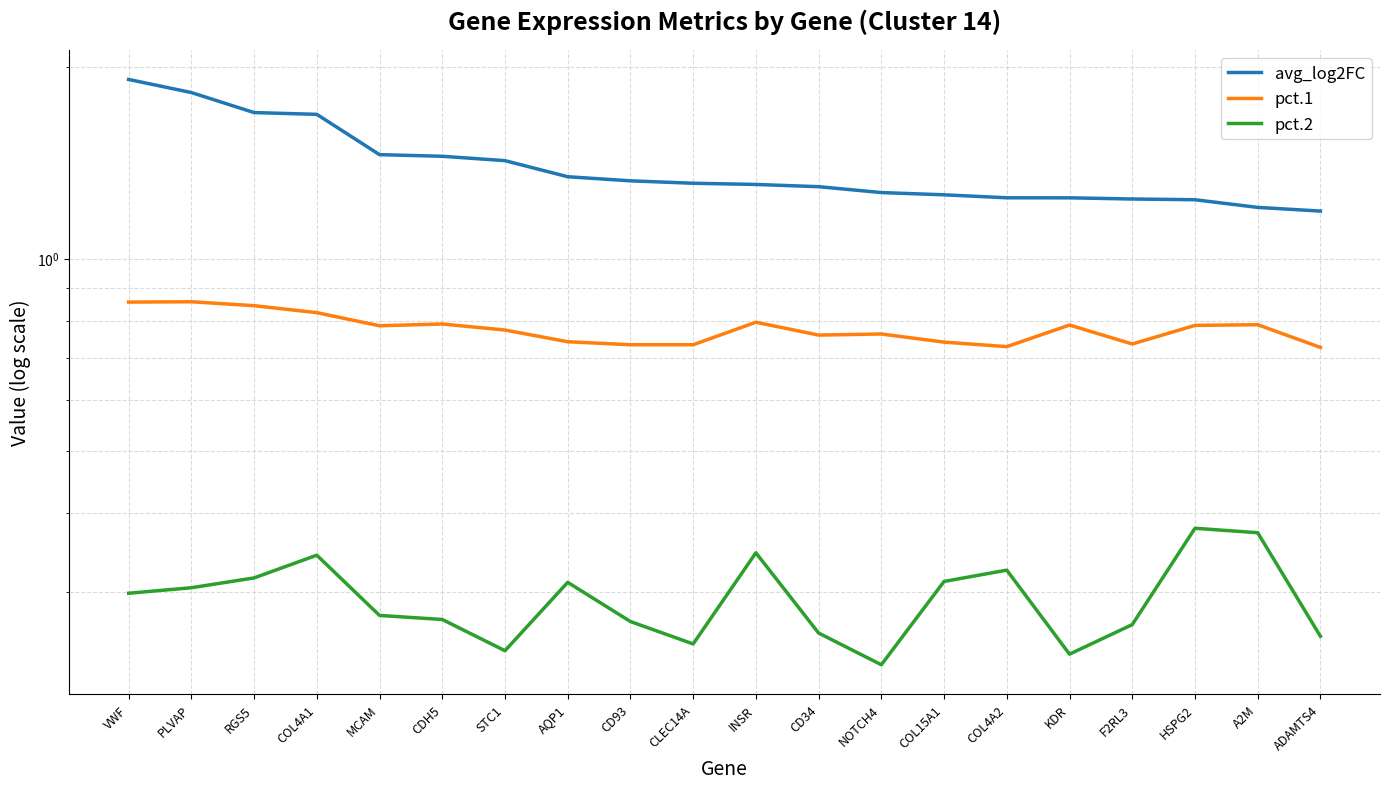

What is the sum of the pct.1 values at RGS5 and A2M?

1.6